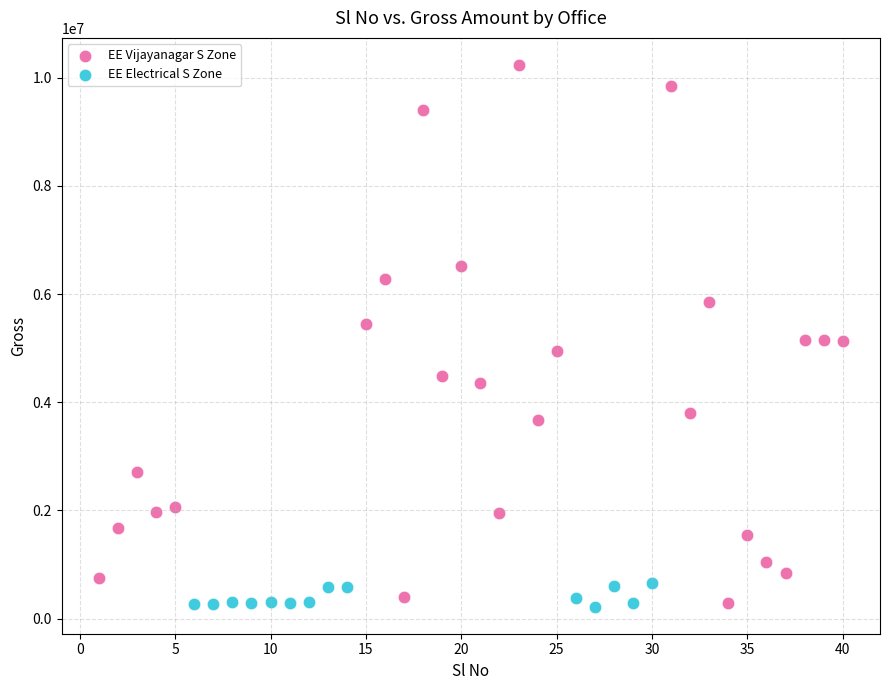

Which series contains the highest Y value?

EE Vijayanagar S Zone